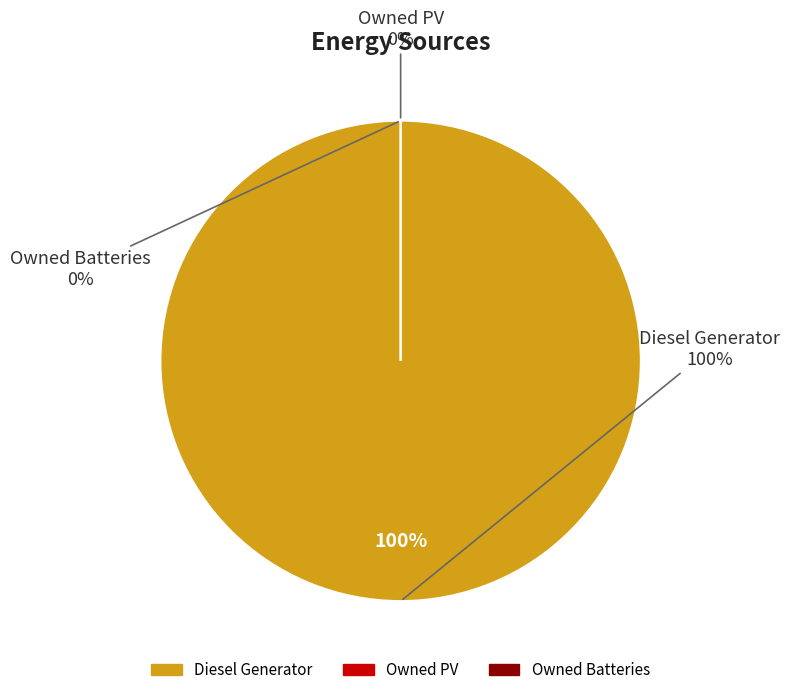

Which slice represents more than half of the pie?

Diesel Generator